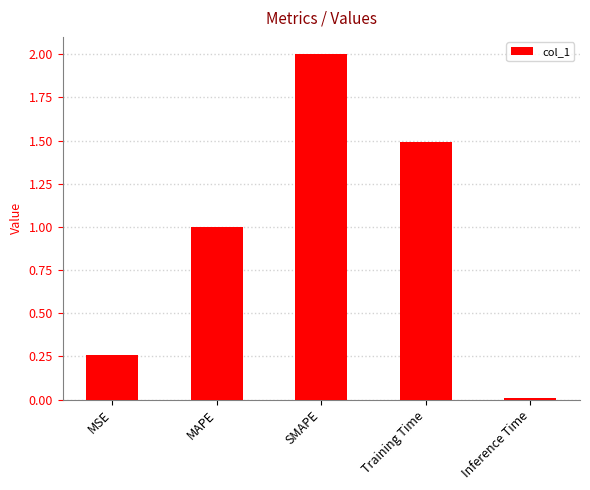

Where does the data first go above 1?

MAPE